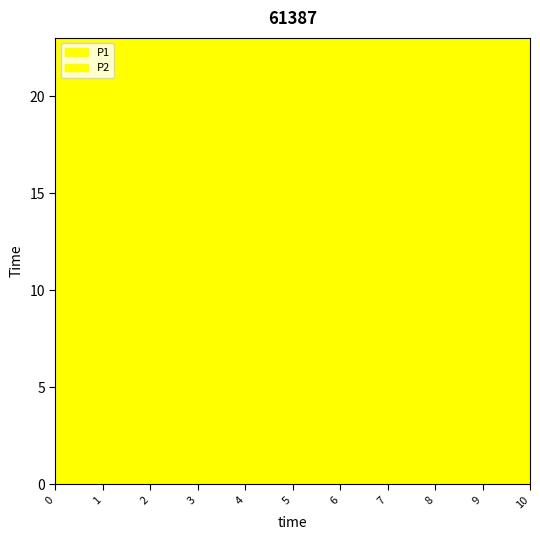

Which series has the largest total across all categories?

P1